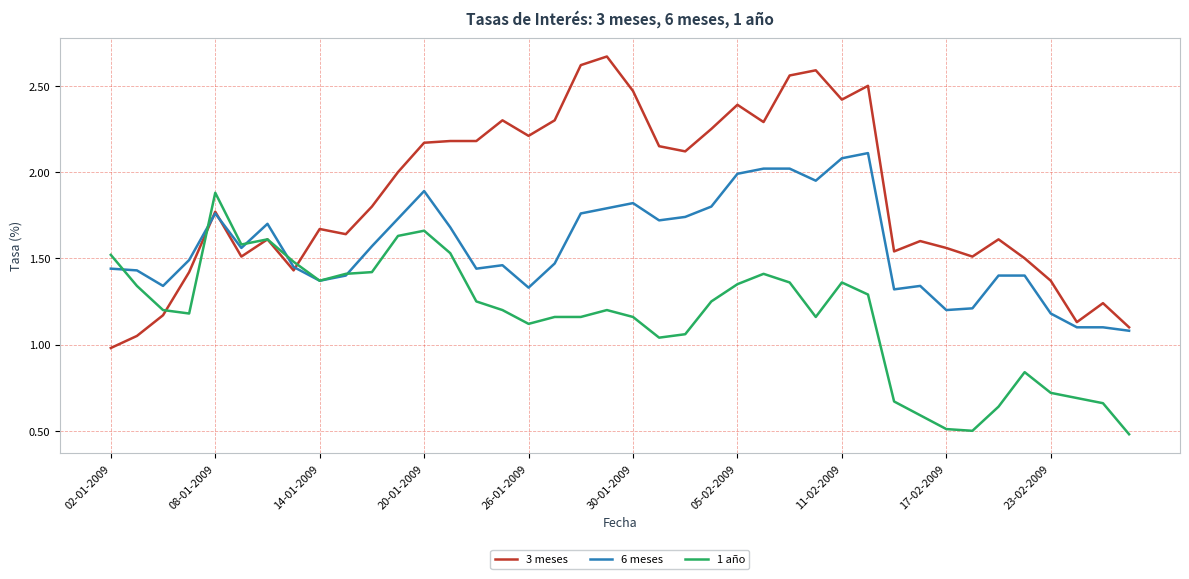

Which series has the widest spread of values?

3 meses